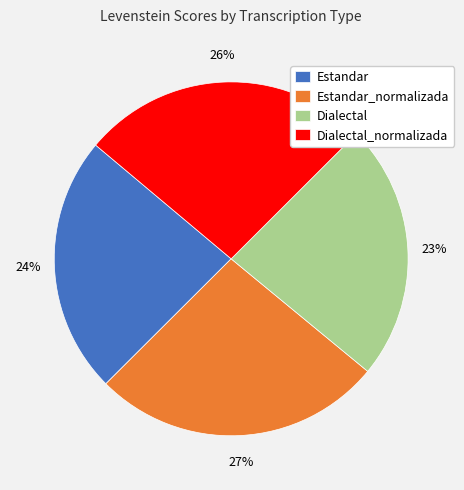

To the nearest percent, what is the average slice percentage?

25%